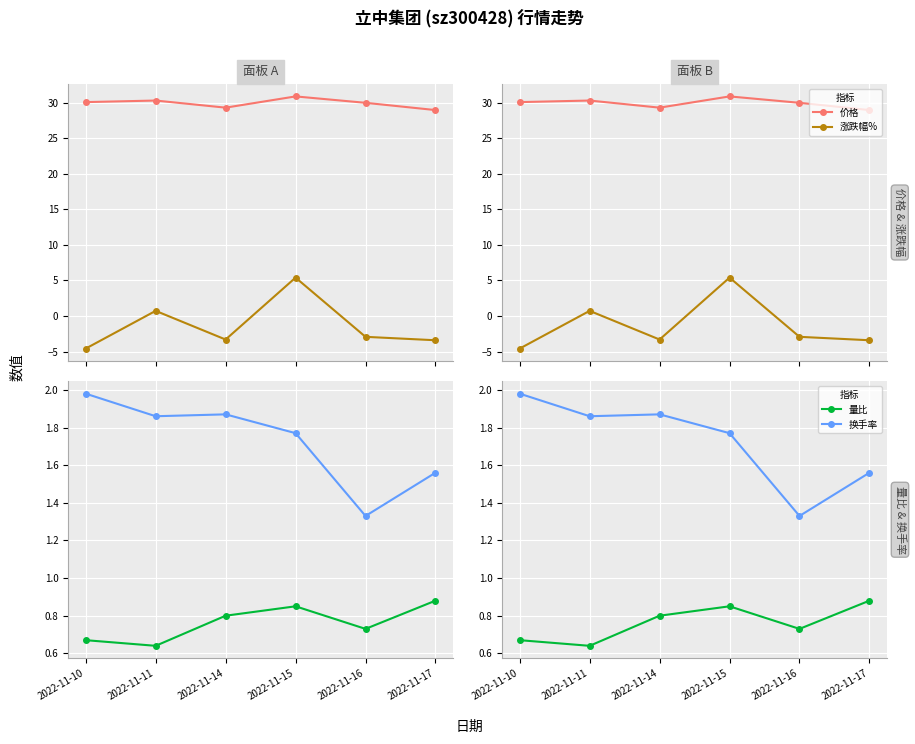

Reading left to right, list all the values displayed in this chart.

价格: 30.1	30.3	29.3	30.9	30.0	28.9
涨跌幅%: -4.6	0.7	-3.3	5.4	-2.9	-3.4
量比: 0.7	0.6	0.8	0.8	0.7	0.9
换手率: 2.0	1.9	1.9	1.8	1.3	1.6